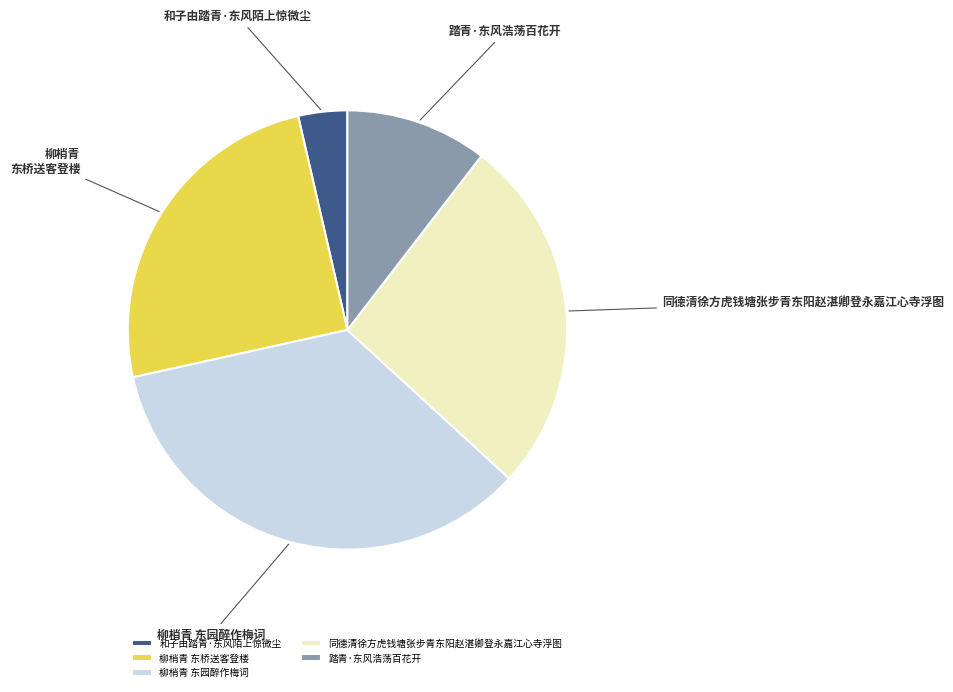

Count the number of slices in the pie.

5